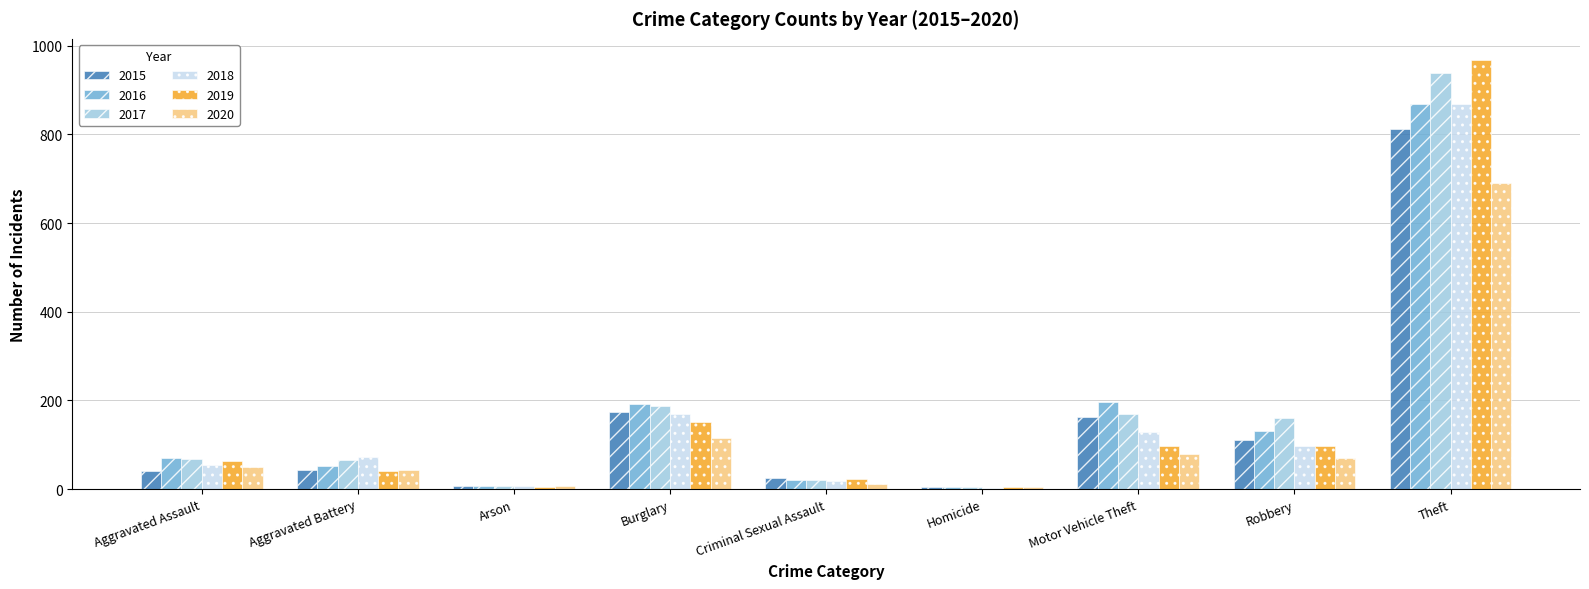

What is the maximum value for 2015?

813